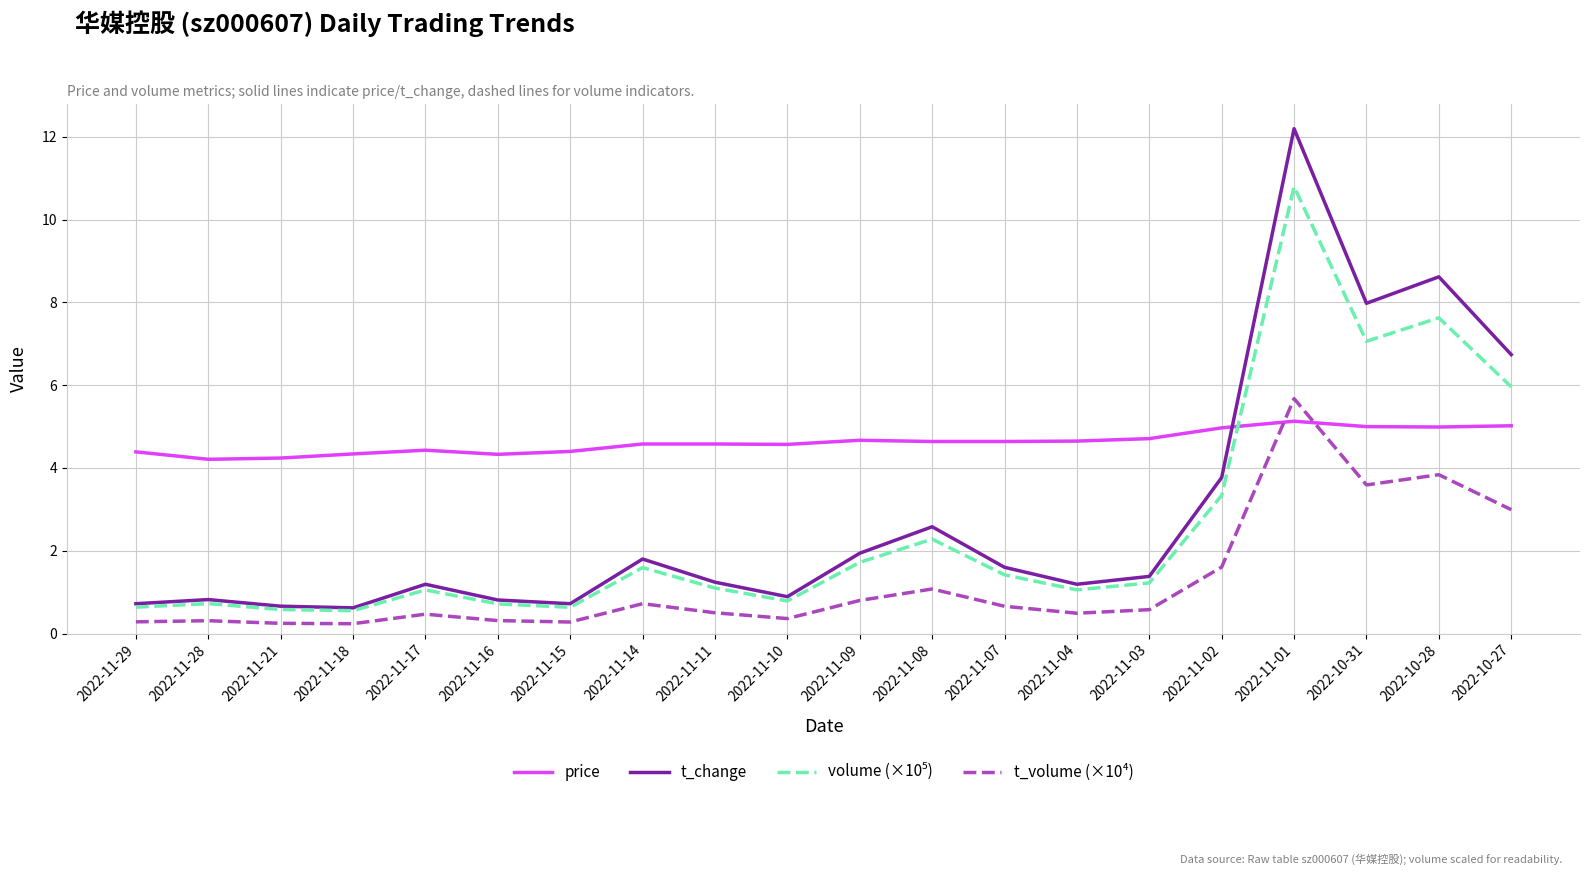

Read the t_change value at 2022-11-17.

1.2